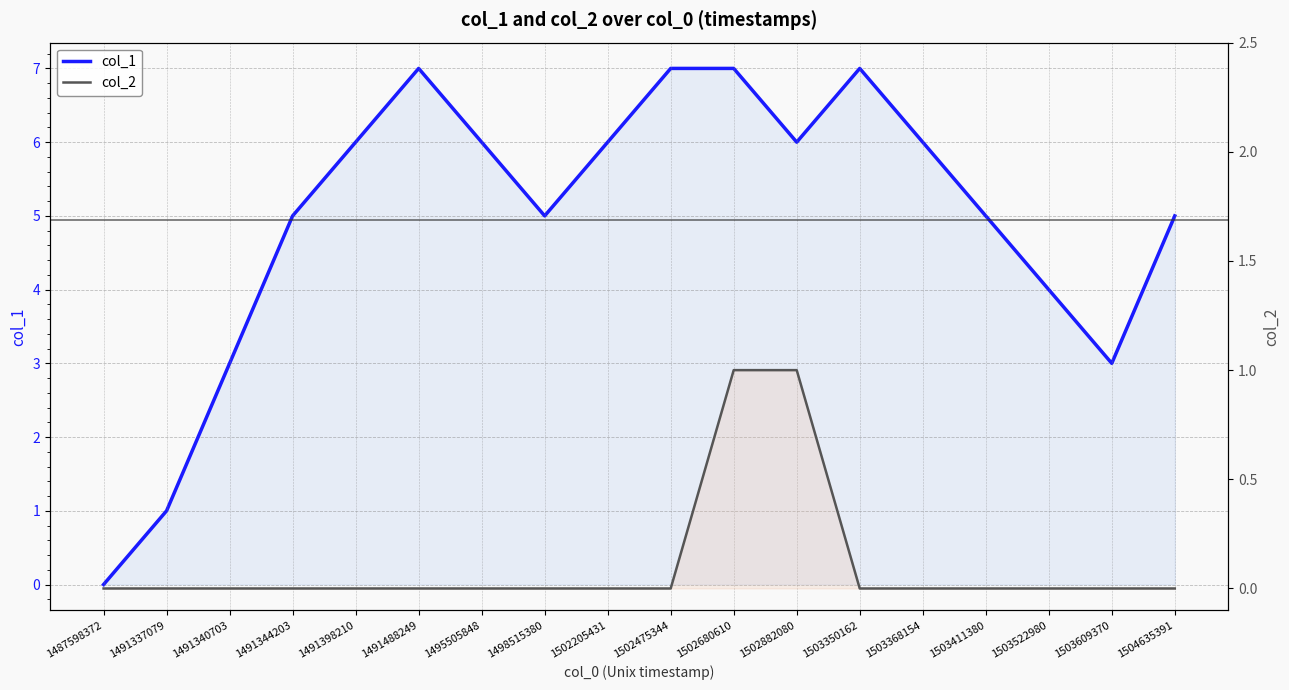

What is the difference between the second highest and second lowest values in the col_1 series?

6